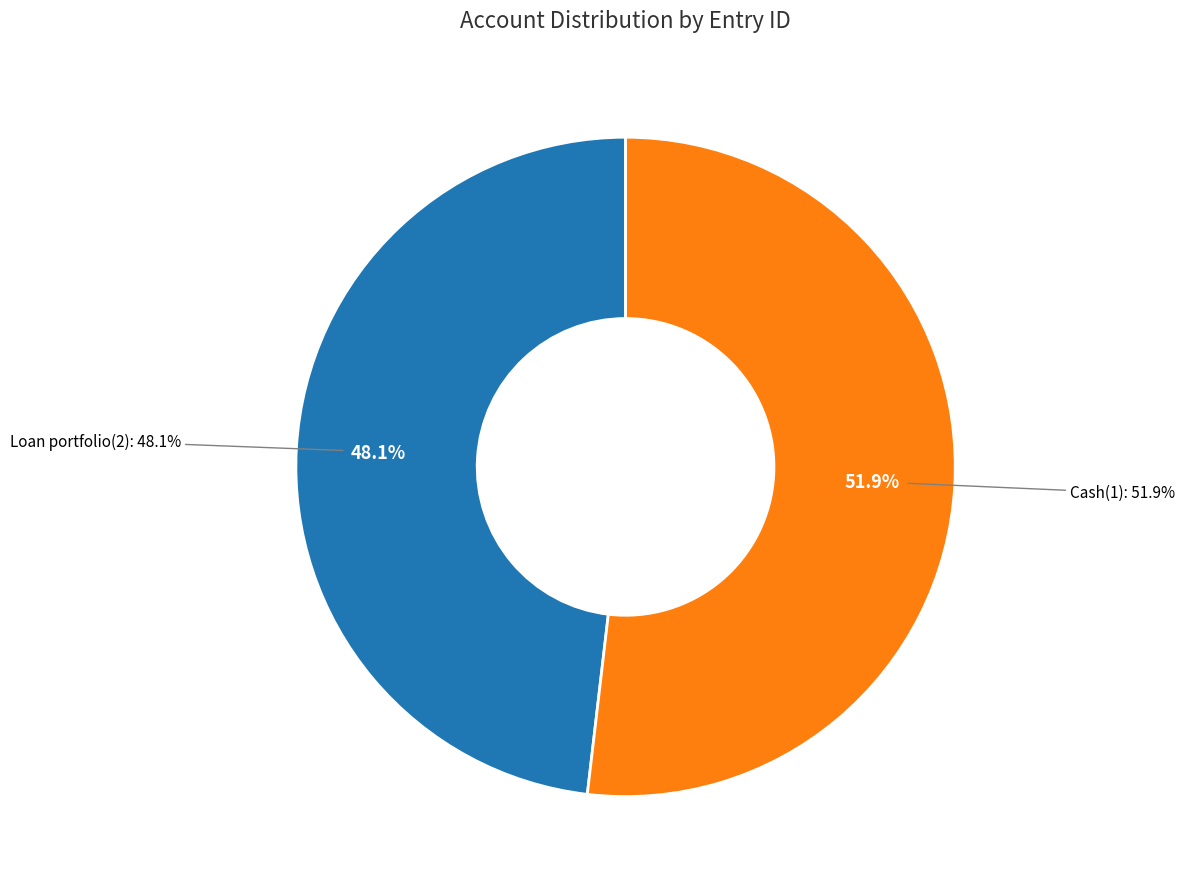

Rank the categories by value from lowest to highest.

Loan portfolio(2), Cash(1)